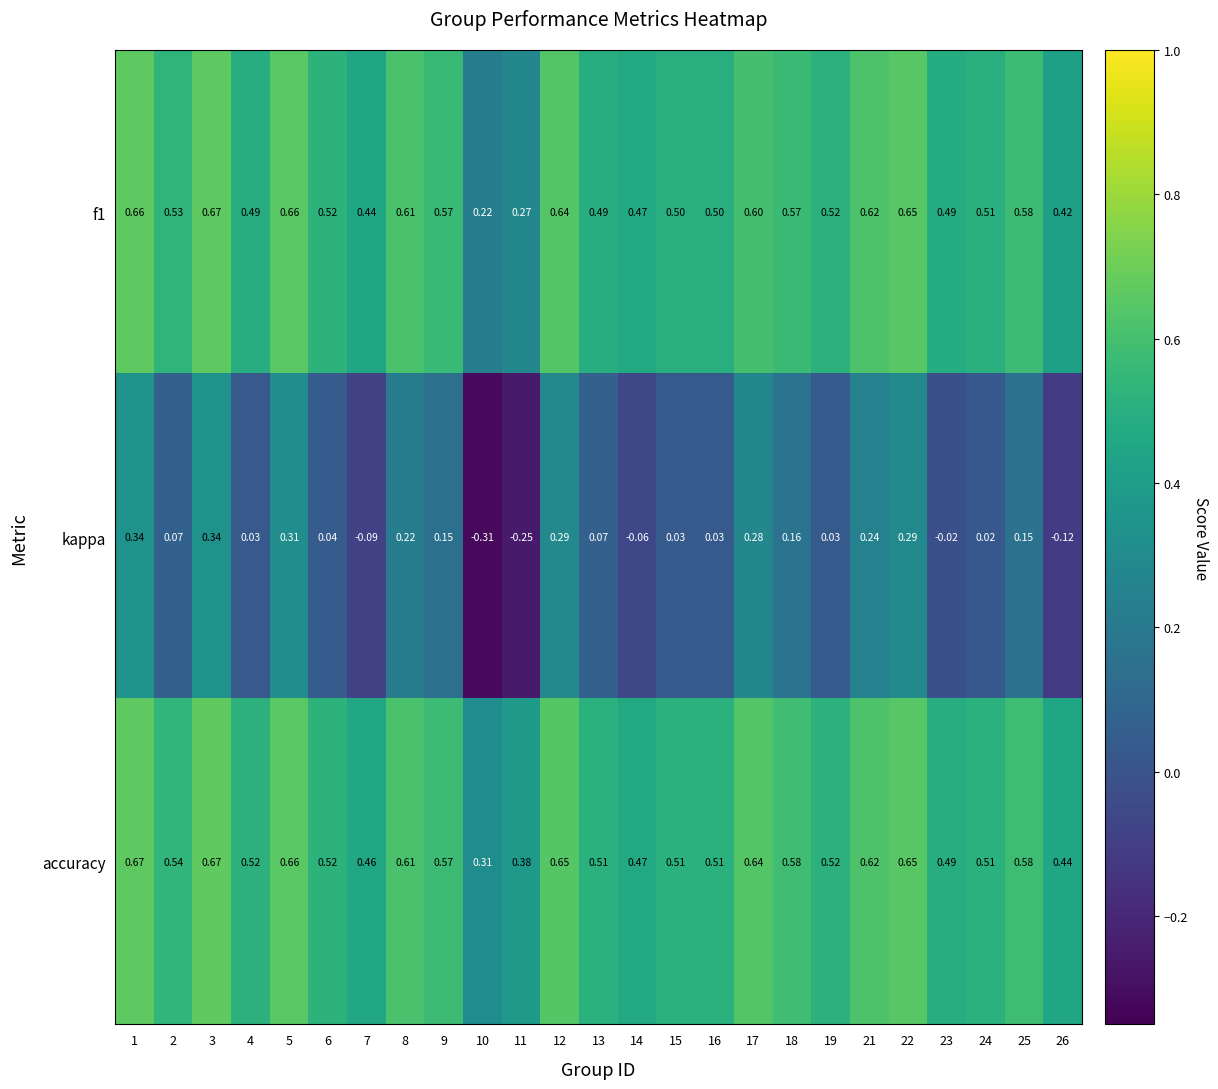

Which series has the largest range (max minus min)?

kappa